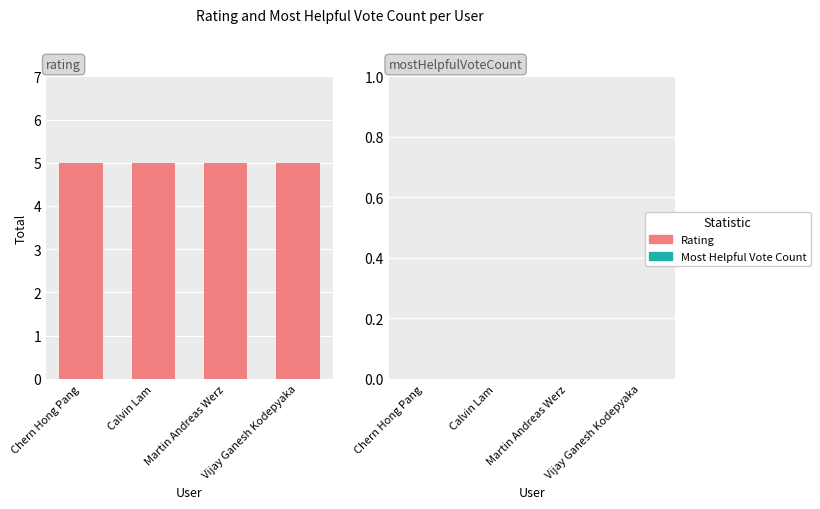

How many groups of bars are there?

4